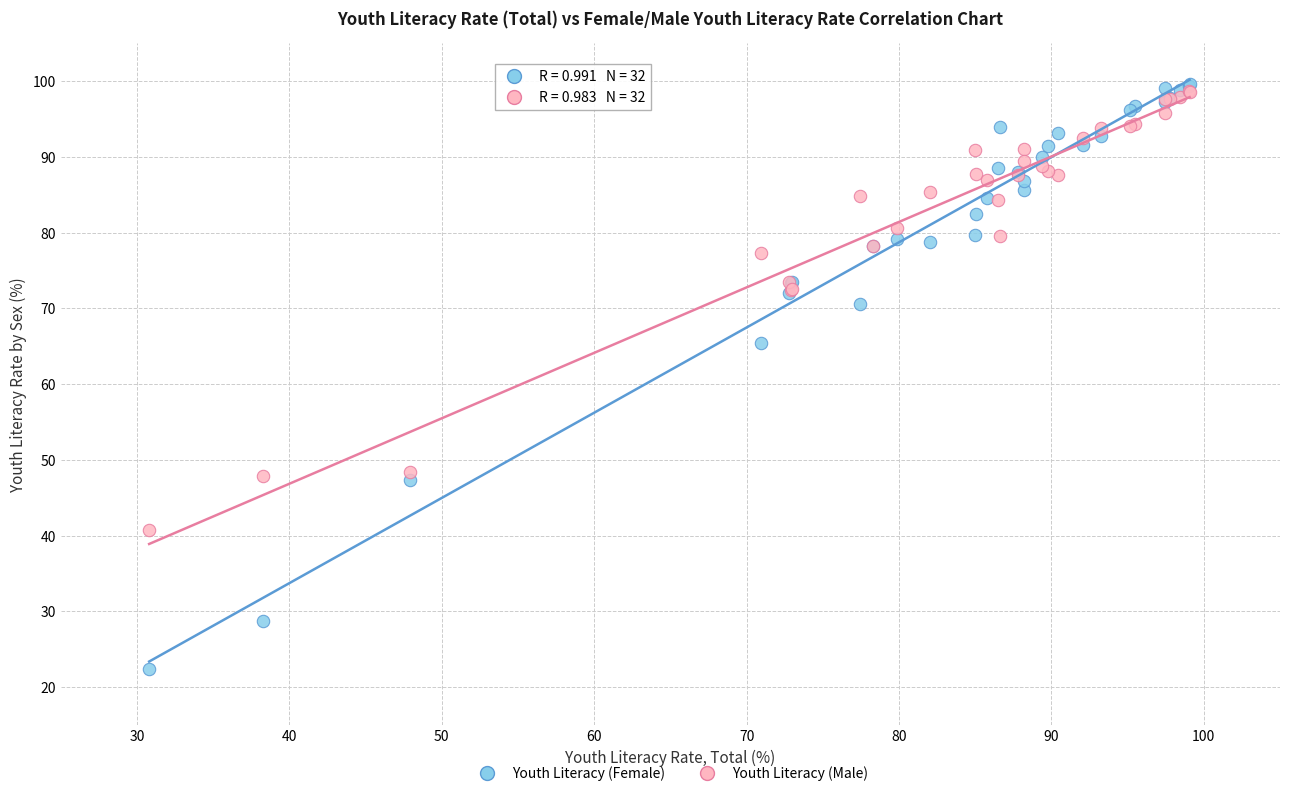

In the Youth Literacy (Male) series, what Y value is closest to 69?

72.5